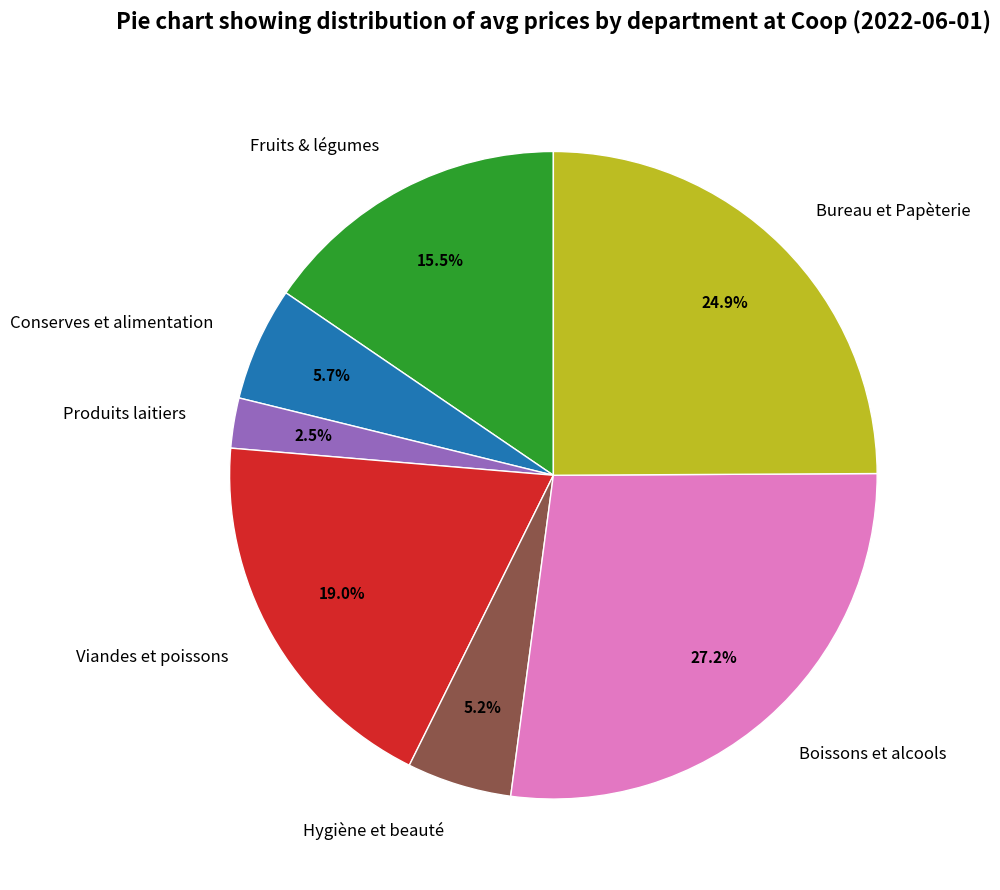

How many segments does this pie chart have?

7